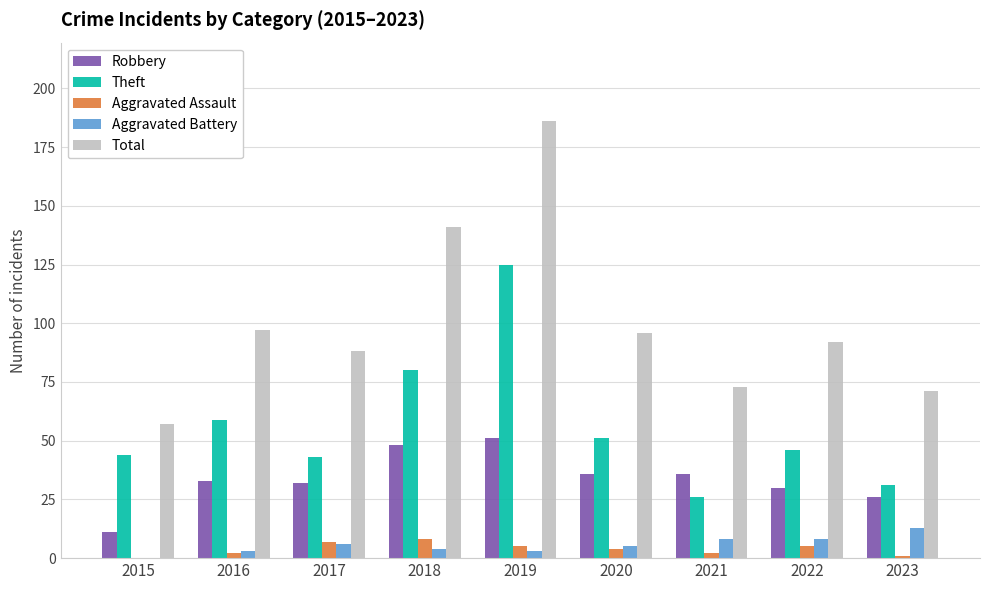

What is the total value across all series at 2015?

112